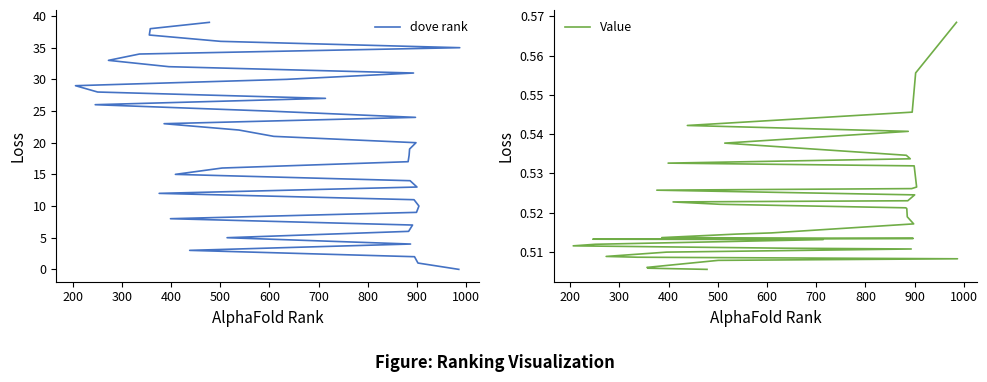

Does the chart display data point markers on the line(s)?

No